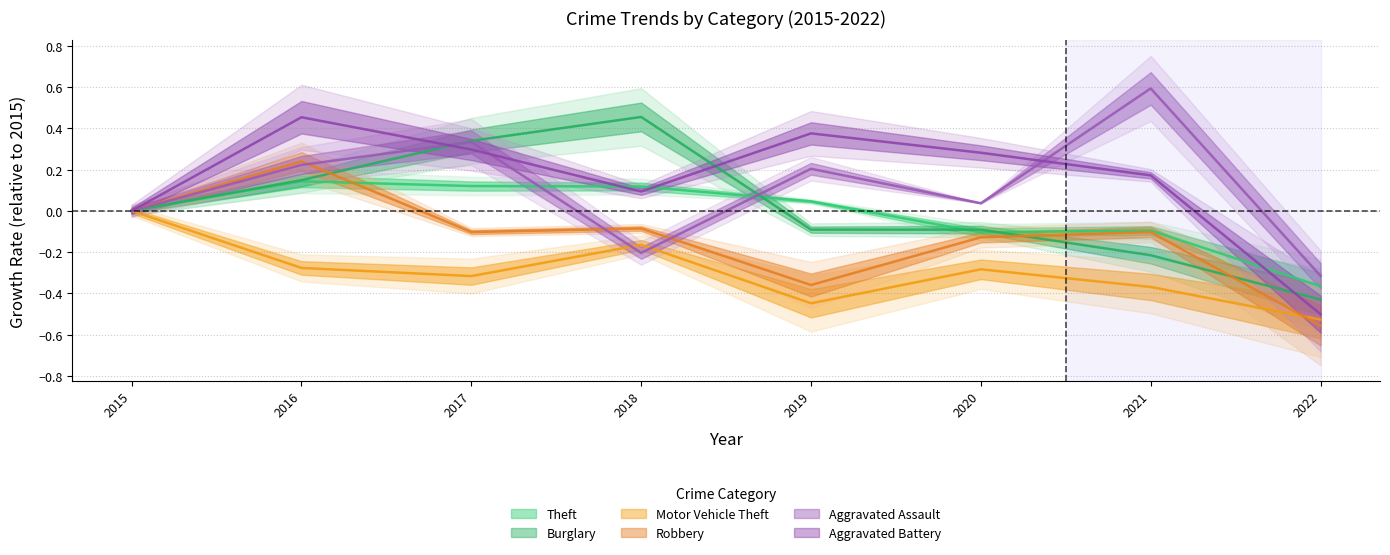

What is the difference between the maximum and minimum values in the Burglary series?

0.9